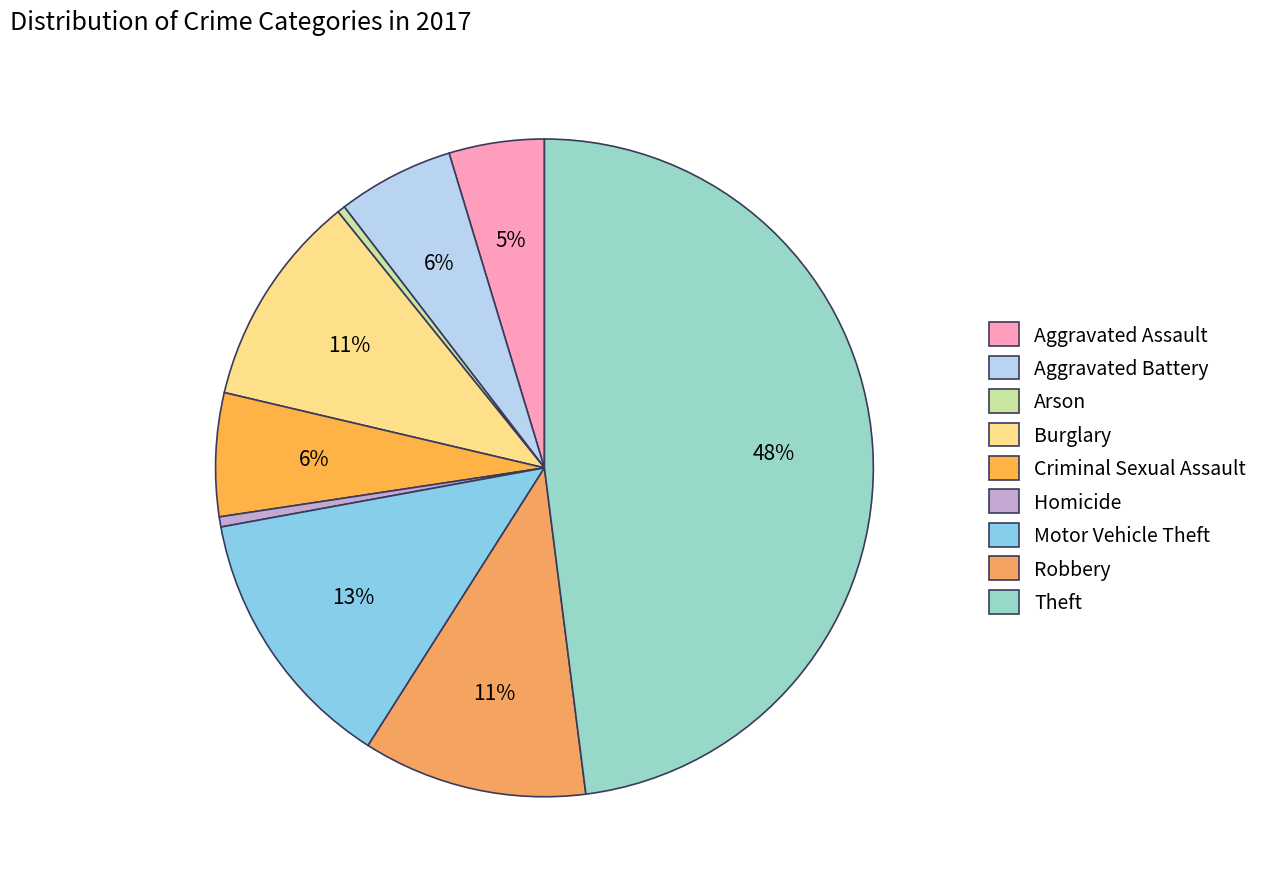

Count the number of slices in the pie.

9